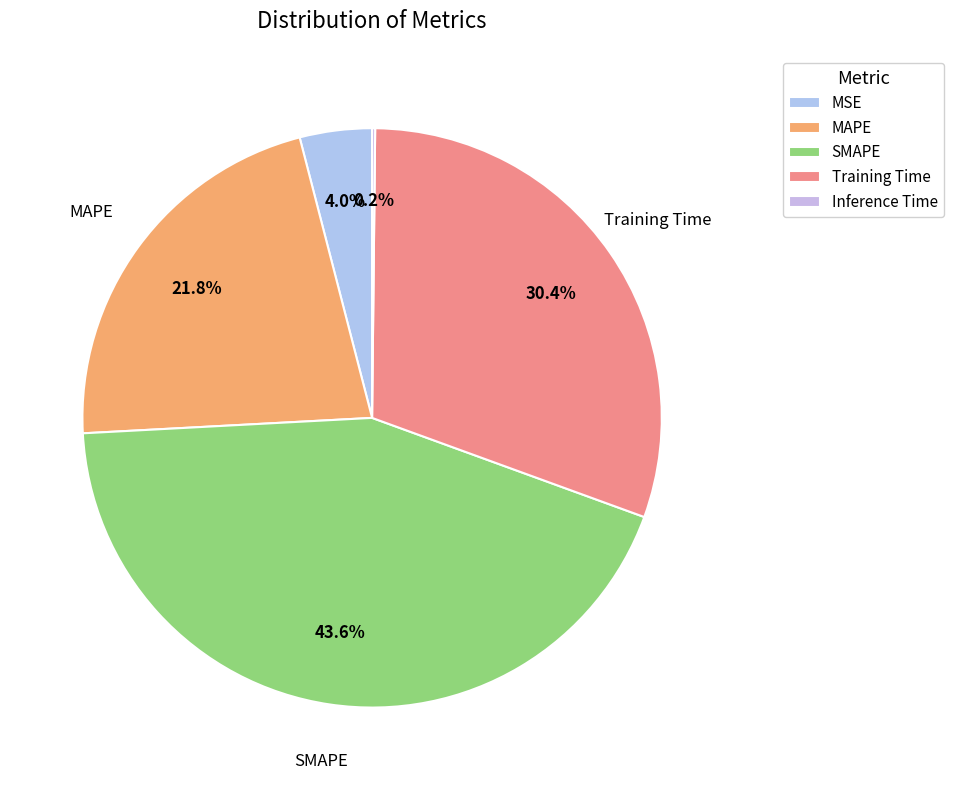

How many slices are in this pie chart?

5